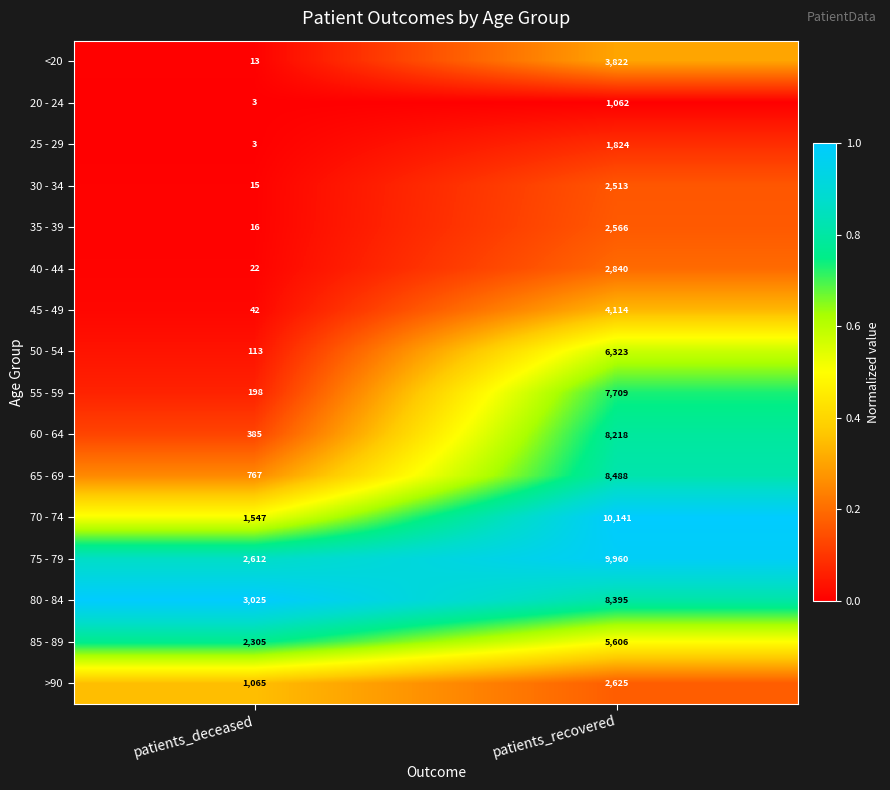

Rank the categories by 25 - 29 value from lowest to highest.

patients_deceased, patients_recovered